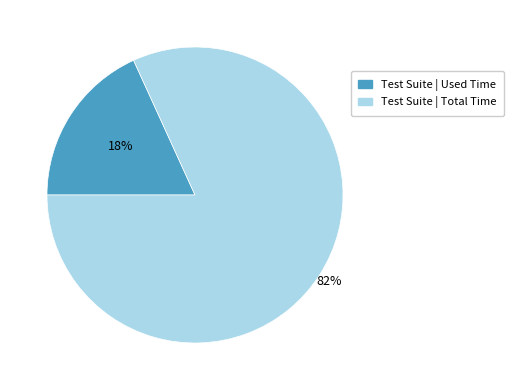

To the nearest percent, what is the average slice percentage?

50%